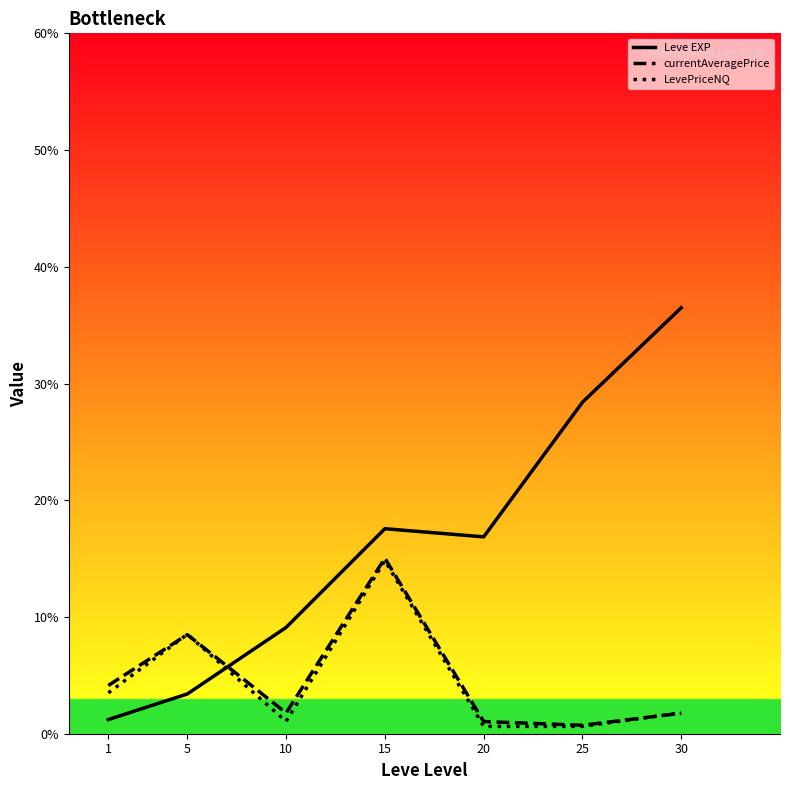

At which category is the sum across all series the highest?

15